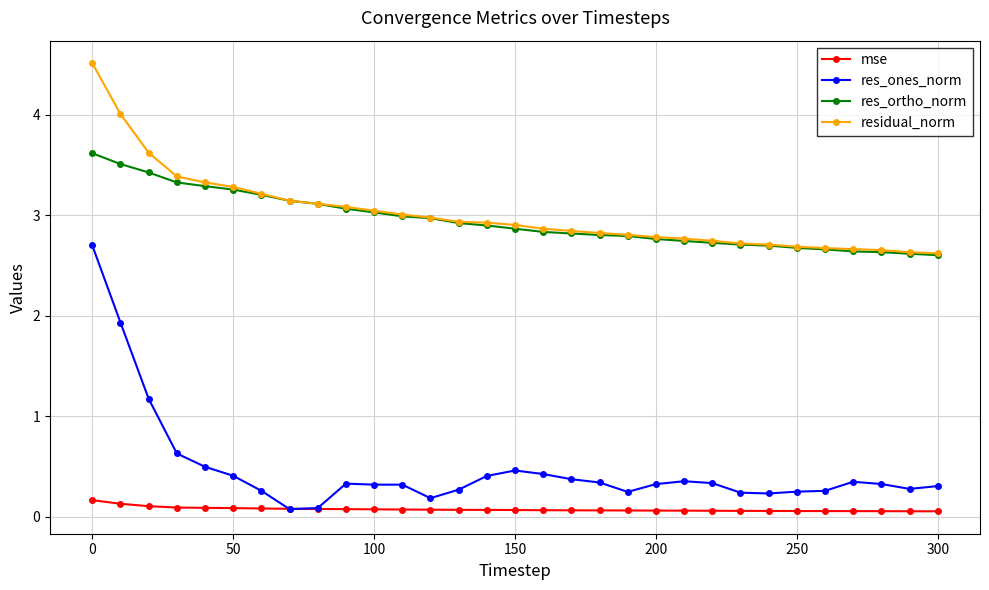

How many data points does each series have?

31